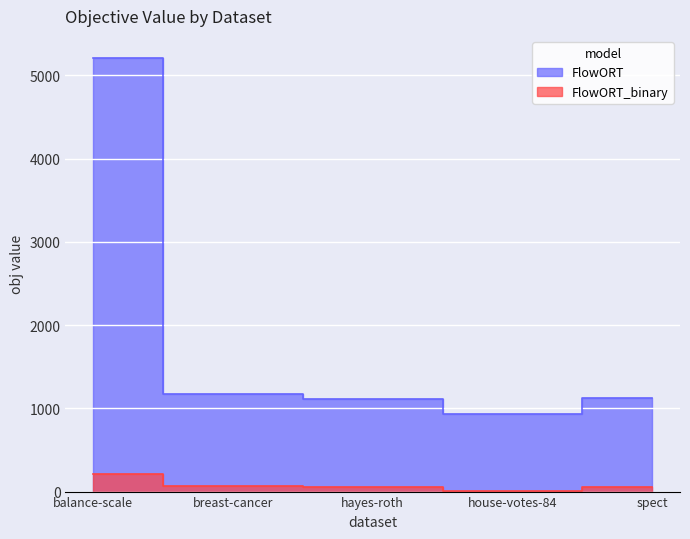

At which label does FlowORT_binary reach its minimum?

house-votes-84